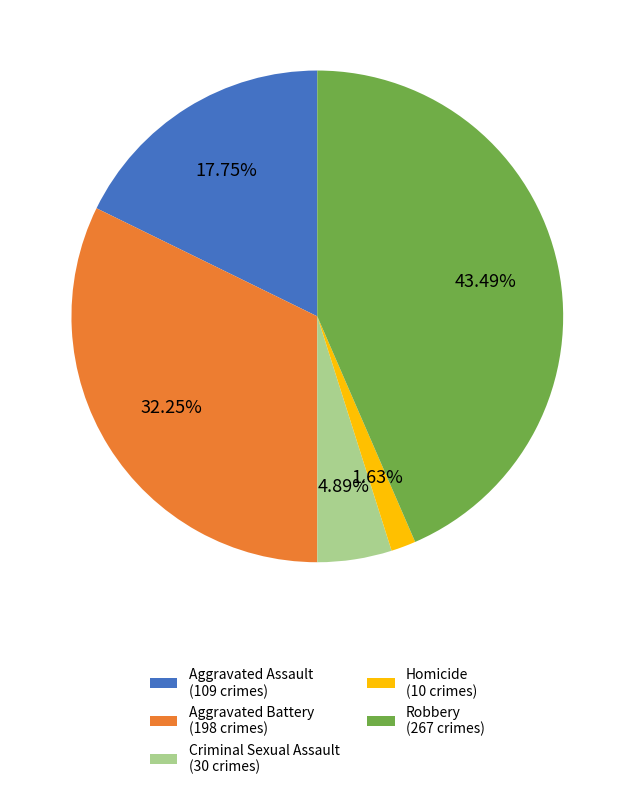

What percentage is the Aggravated Assault slice, to the nearest percent?

18%